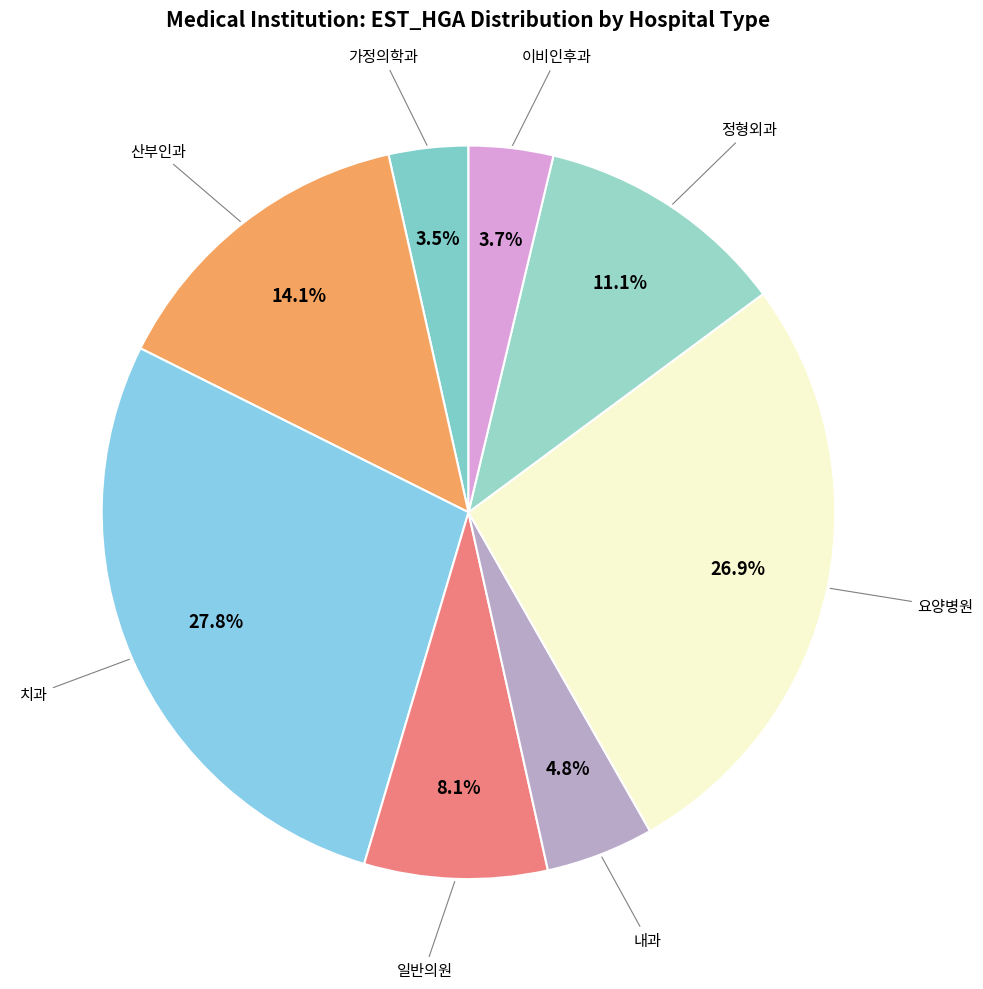

Does 가정의학과 represent more than half of the total?

No